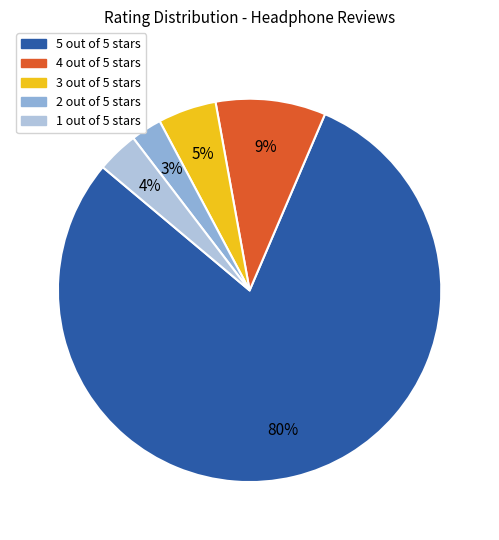

Is there a majority slice in this chart?

Yes